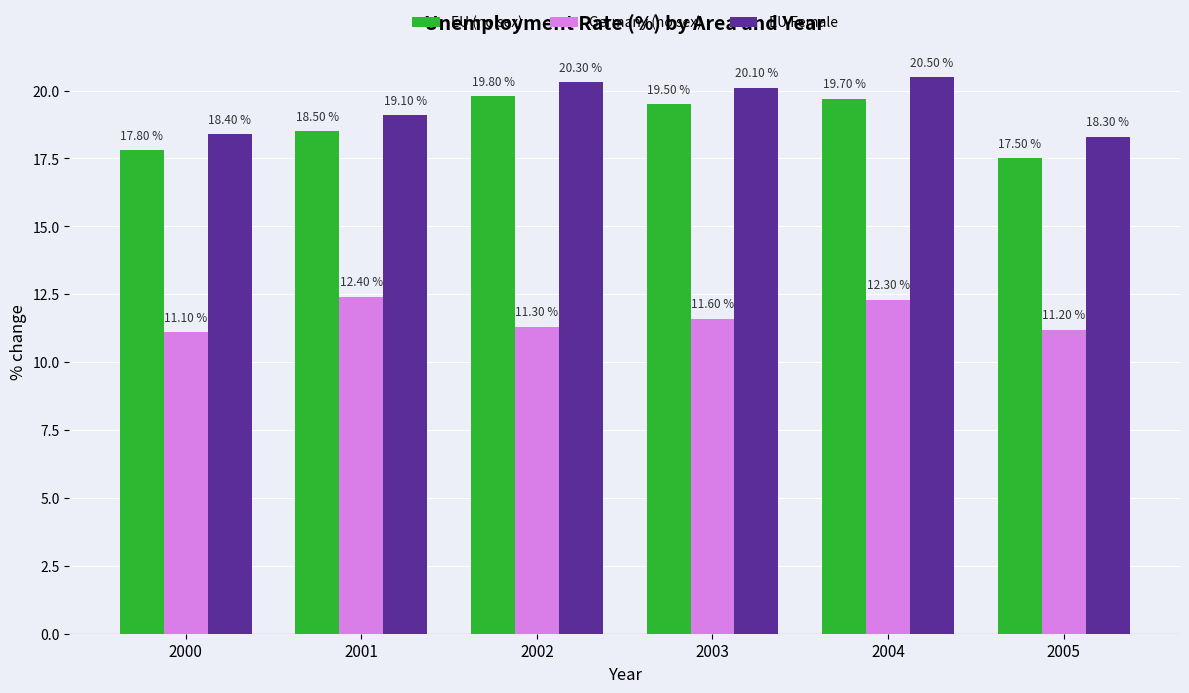

What is the value of the Germany (no sex) bar at the 1st from the left?

11.1